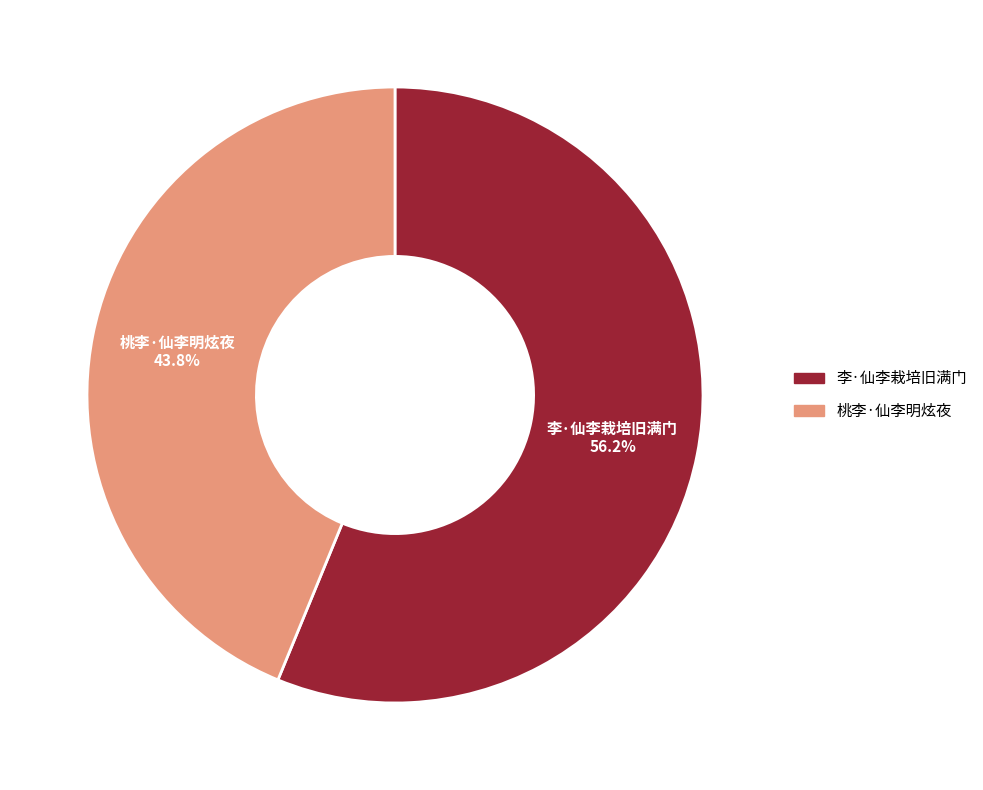

To the nearest percent, what is the difference between the 李·仙李栽培旧满门 and 桃李·仙李明炫夜 slice percentages?

12%